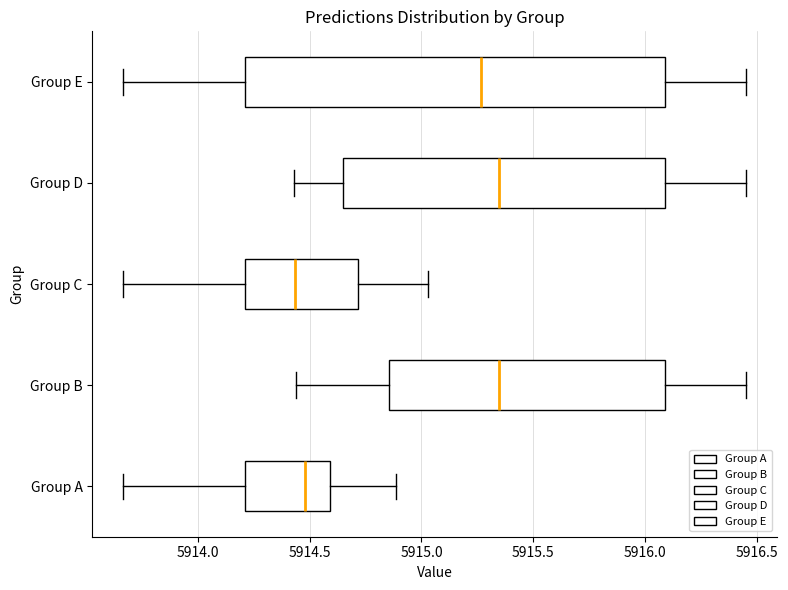

Reading bottom to top, transcribe this box plot: for each box, give where its median line is, the range the box spans, and where its two whiskers end, as read against the x-axis. The values are not printed on the chart, so give them approximately, as read against the axis.

Group A: median 5914.50, box 5914.20 to 5914.60, whiskers 5913.65 to 5914.90
Group B: median 5915.35, box 5914.85 to 5916.10, whiskers 5914.45 to 5916.45
Group C: median 5914.45, box 5914.20 to 5914.70, whiskers 5913.65 to 5915.05
Group D: median 5915.35, box 5914.65 to 5916.10, whiskers 5914.45 to 5916.45
Group E: median 5915.25, box 5914.20 to 5916.10, whiskers 5913.65 to 5916.45